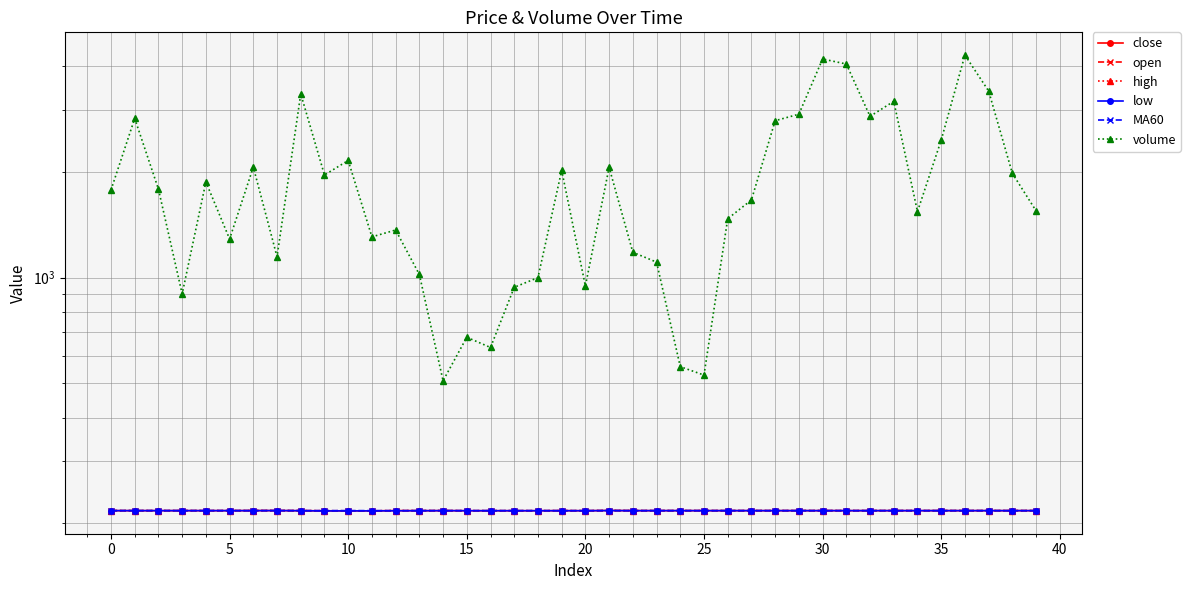

Is the value of open at 19 greater than the value of high at 28?

No